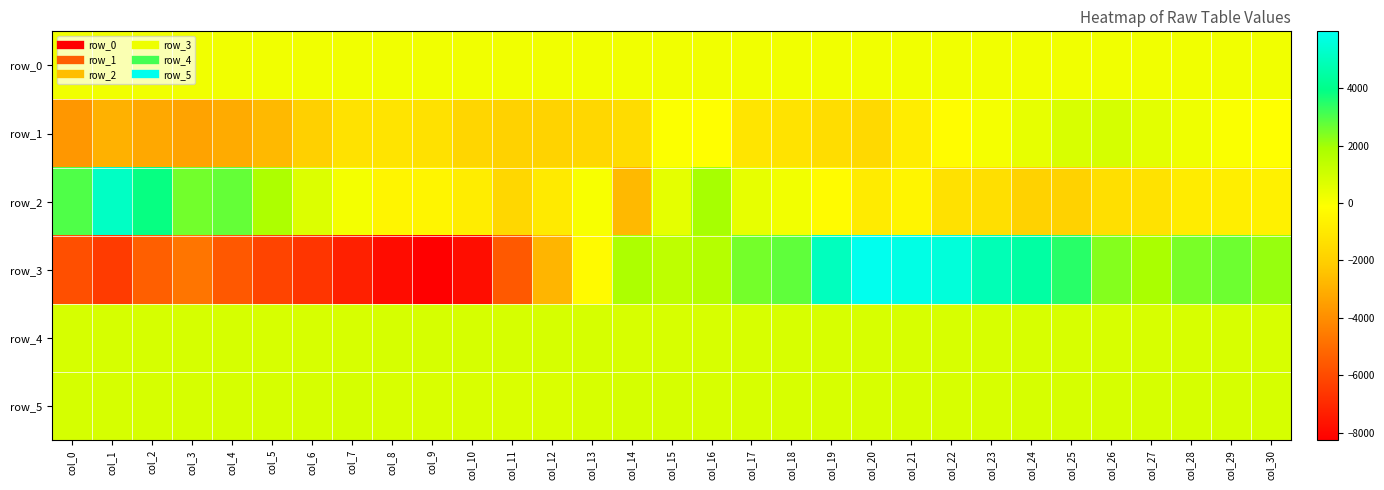

How many data points in row_5 are above 842?

14